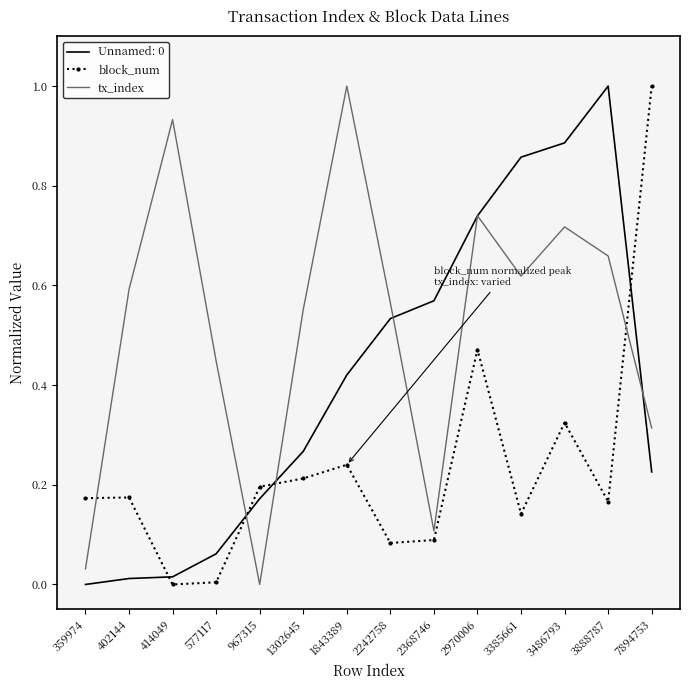

Which series changed the most between 359974 and 414049?

tx_index